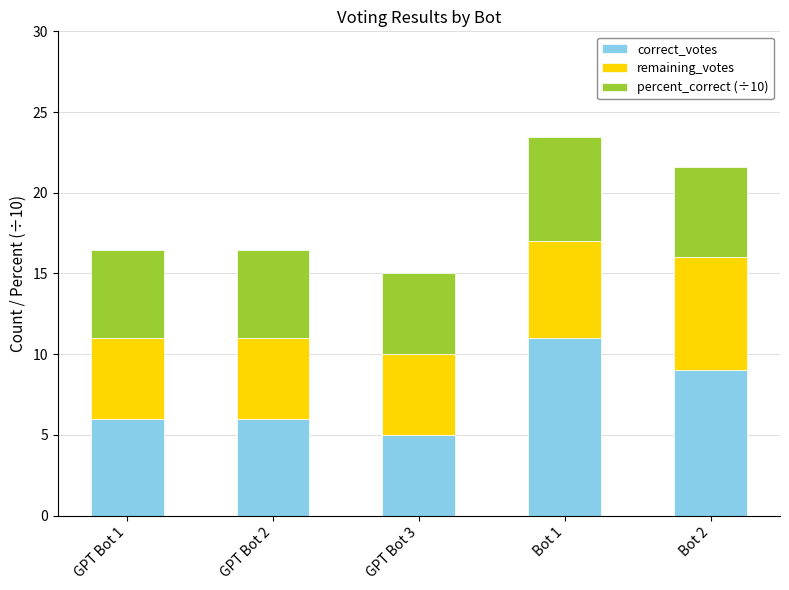

True or false: correct_votes has a value of 9.0 at Bot 2.

True